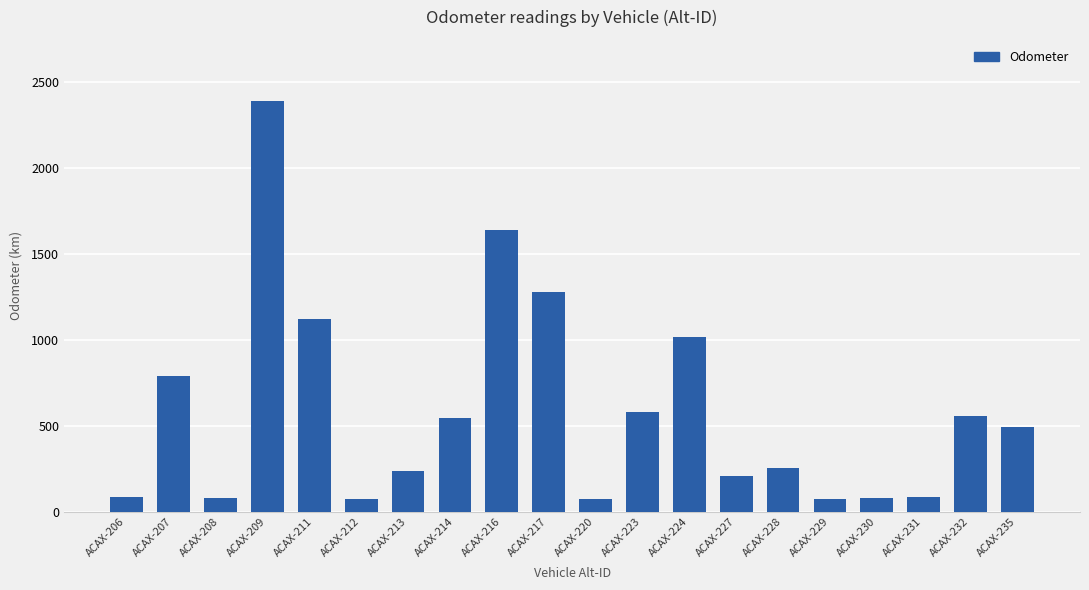

What is the change in value from ACAX-209 to ACAX-230?

-2304